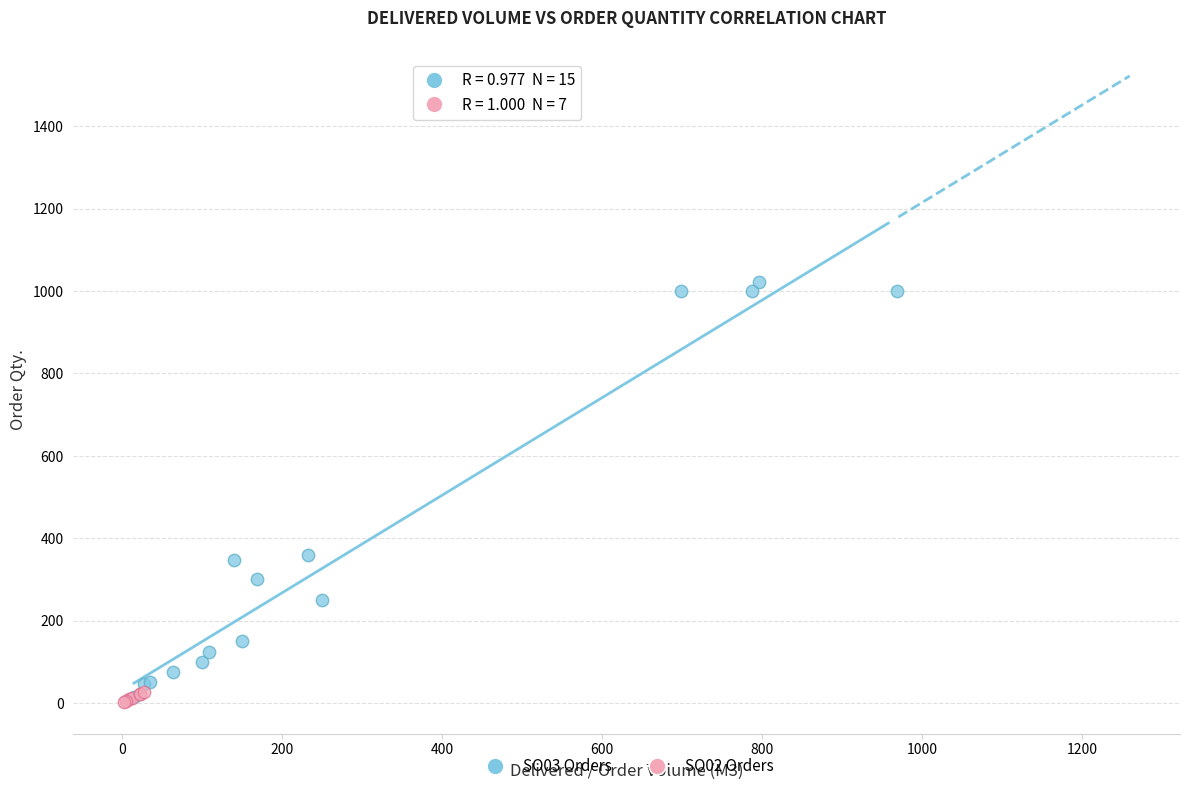

Which series has the largest Y range (max minus min)?

SO03 Orders